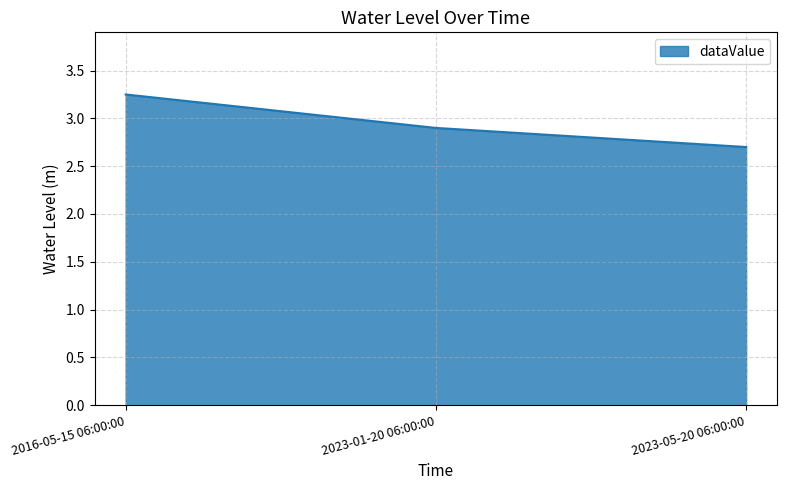

Between 2016-05-15 06:00:00 and 2023-05-20 06:00:00, which is larger?

2016-05-15 06:00:00